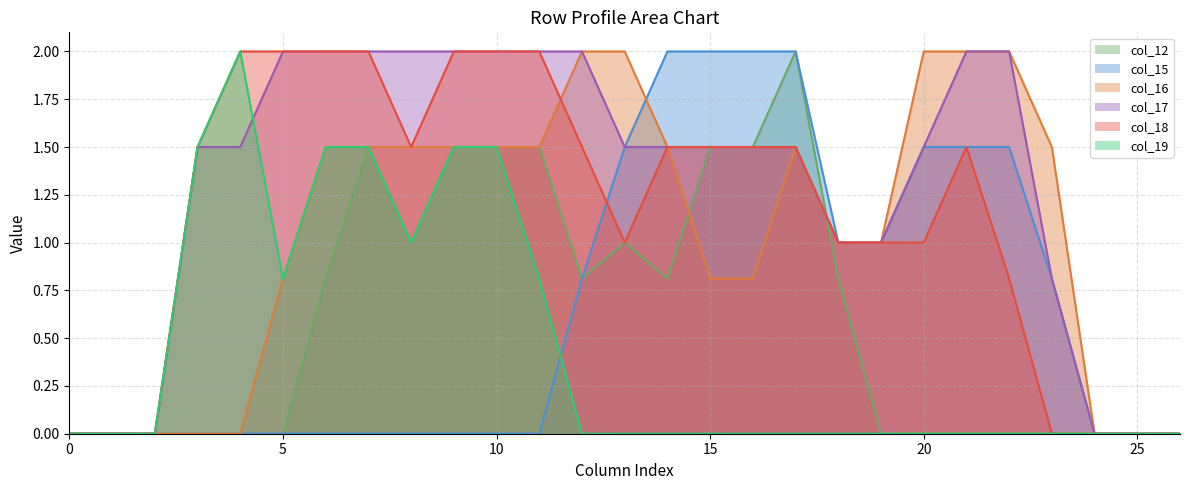

Reading left to right, transcribe all the data shown in this chart.

col_12: 0=0.0	1=0.0	2=0.0	3=0.0	4=0.0	5=0.0	6=0.8	7=1.5	8=1.0	9=1.5	10=1.5	11=1.5	12=0.8	13=1.0	14=0.8	15=1.5	16=1.5	17=2.0	18=0.8	19=0.0	20=0.0	21=0.0	22=0.0	23=0.0	24=0.0	25=0.0	26=0.0
col_15: 0=0.0	1=0.0	2=0.0	3=0.0	4=0.0	5=0.0	6=0.0	7=0.0	8=0.0	9=0.0	10=0.0	11=0.0	12=0.8	13=1.5	14=2.0	15=2.0	16=2.0	17=2.0	18=1.0	19=1.0	20=1.5	21=1.5	22=1.5	23=0.8	24=0.0	25=0.0	26=0.0
col_16: 0=0.0	1=0.0	2=0.0	3=0.0	4=0.0	5=0.8	6=1.5	7=1.5	8=1.5	9=1.5	10=1.5	11=1.5	12=2.0	13=2.0	14=1.5	15=0.8	16=0.8	17=1.5	18=1.0	19=1.0	20=2.0	21=2.0	22=2.0	23=1.5	24=0.0	25=0.0	26=0.0
col_17: 0=0.0	1=0.0	2=0.0	3=1.5	4=1.5	5=2.0	6=2.0	7=2.0	8=2.0	9=2.0	10=2.0	11=2.0	12=2.0	13=1.5	14=1.5	15=1.5	16=1.5	17=1.5	18=1.0	19=1.0	20=1.5	21=2.0	22=2.0	23=0.8	24=0.0	25=0.0	26=0.0
col_18: 0=0.0	1=0.0	2=0.0	3=1.5	4=2.0	5=2.0	6=2.0	7=2.0	8=1.5	9=2.0	10=2.0	11=2.0	12=1.5	13=1.0	14=1.5	15=1.5	16=1.5	17=1.5	18=1.0	19=1.0	20=1.0	21=1.5	22=0.8	23=0.0	24=0.0	25=0.0	26=0.0
col_19: 0=0.0	1=0.0	2=0.0	3=1.5	4=2.0	5=0.8	6=1.5	7=1.5	8=1.0	9=1.5	10=1.5	11=0.8	12=0.0	13=0.0	14=0.0	15=0.0	16=0.0	17=0.0	18=0.0	19=0.0	20=0.0	21=0.0	22=0.0	23=0.0	24=0.0	25=0.0	26=0.0